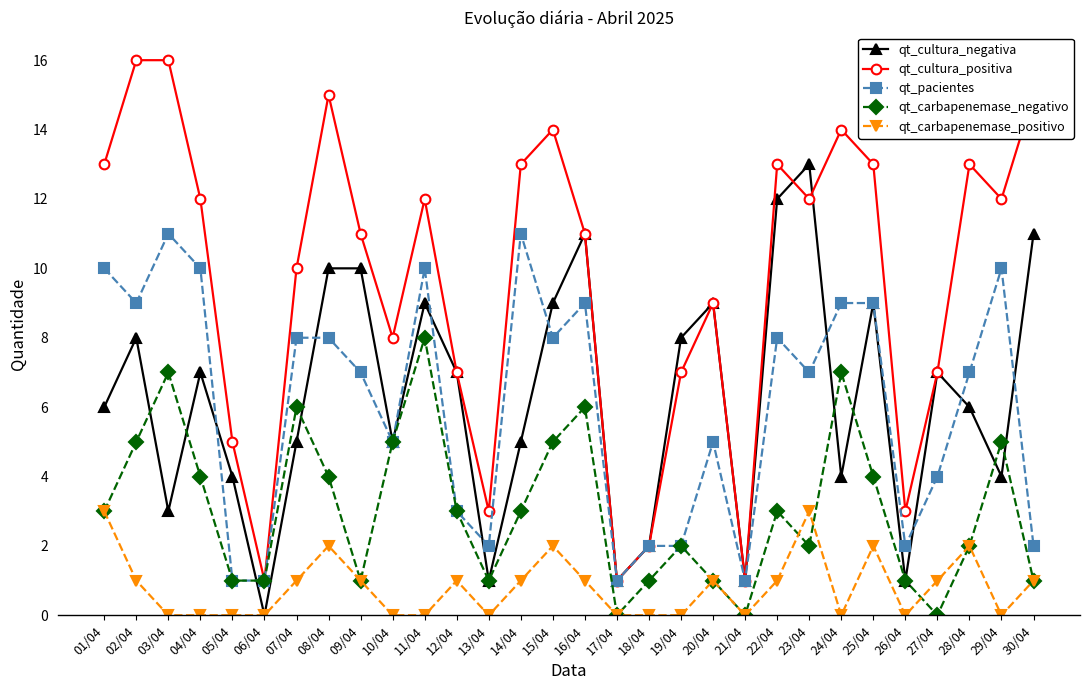

What is the total value across all series at 11/04?

39